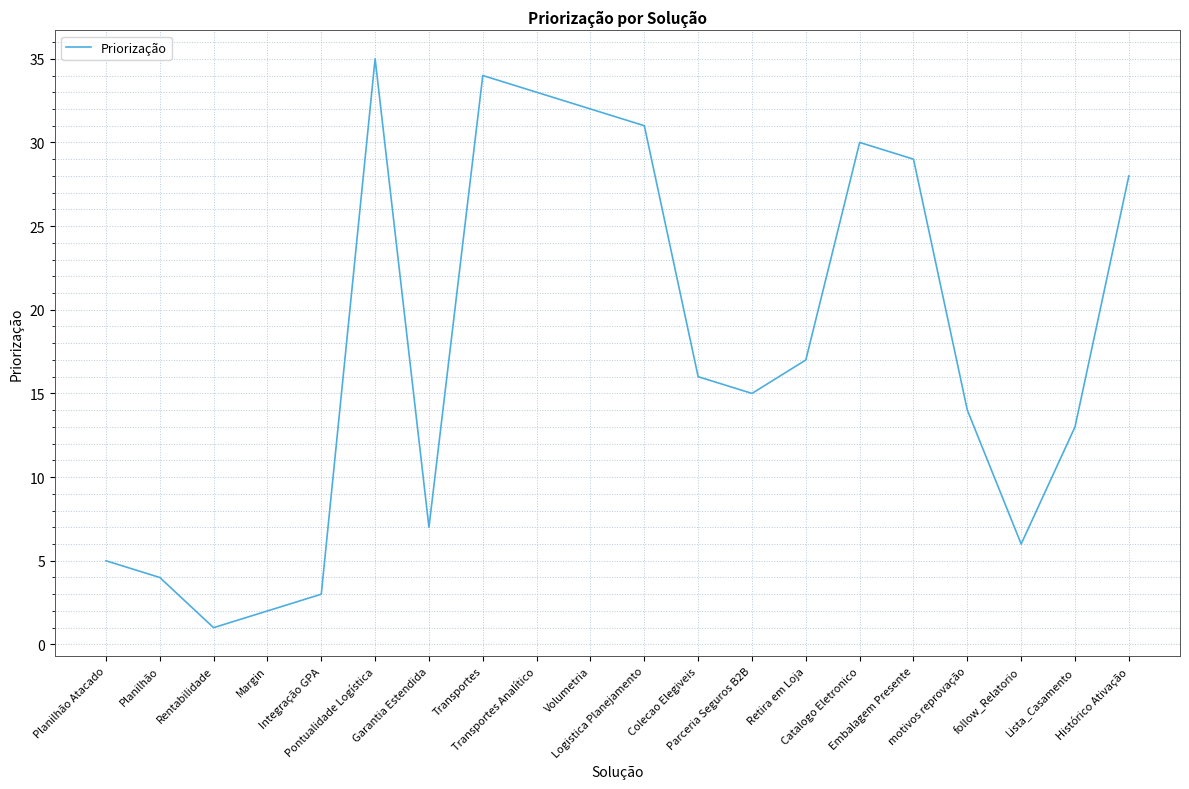

How many interior local peaks (higher than both neighbors) does the data have?

3